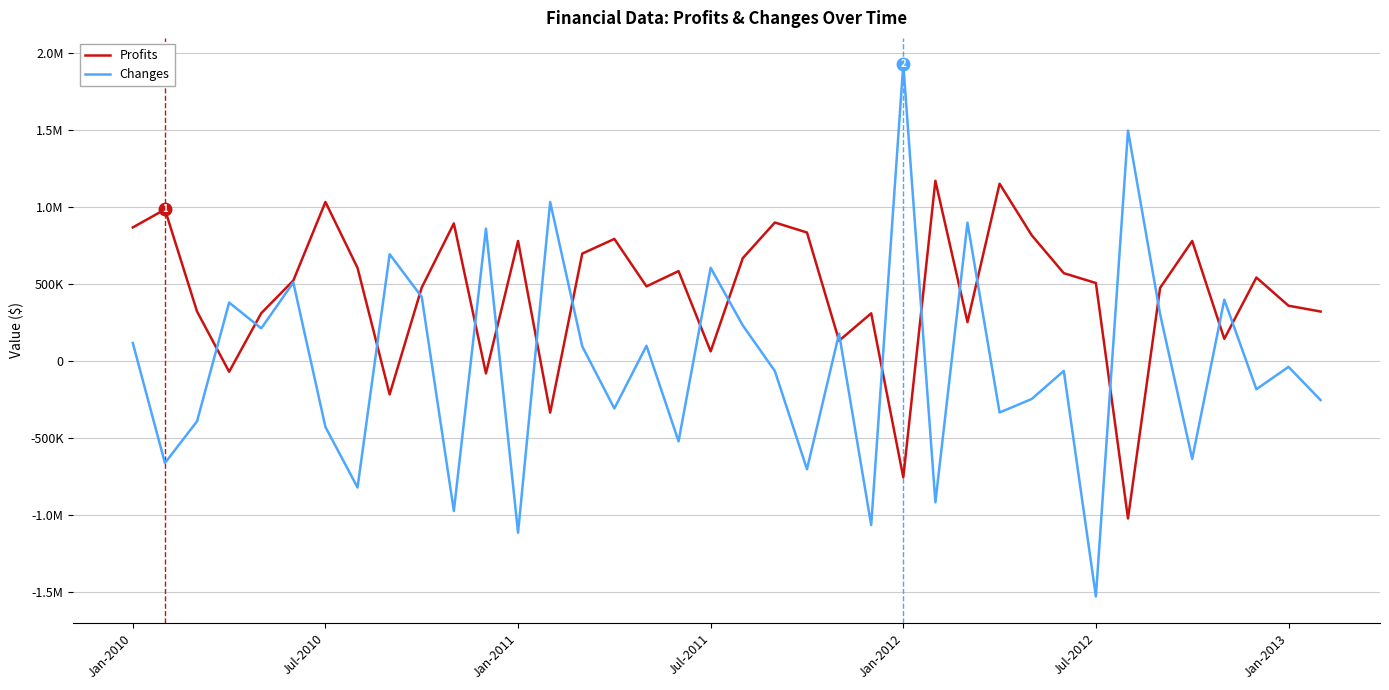

Does the chart have visible grid lines?

Yes